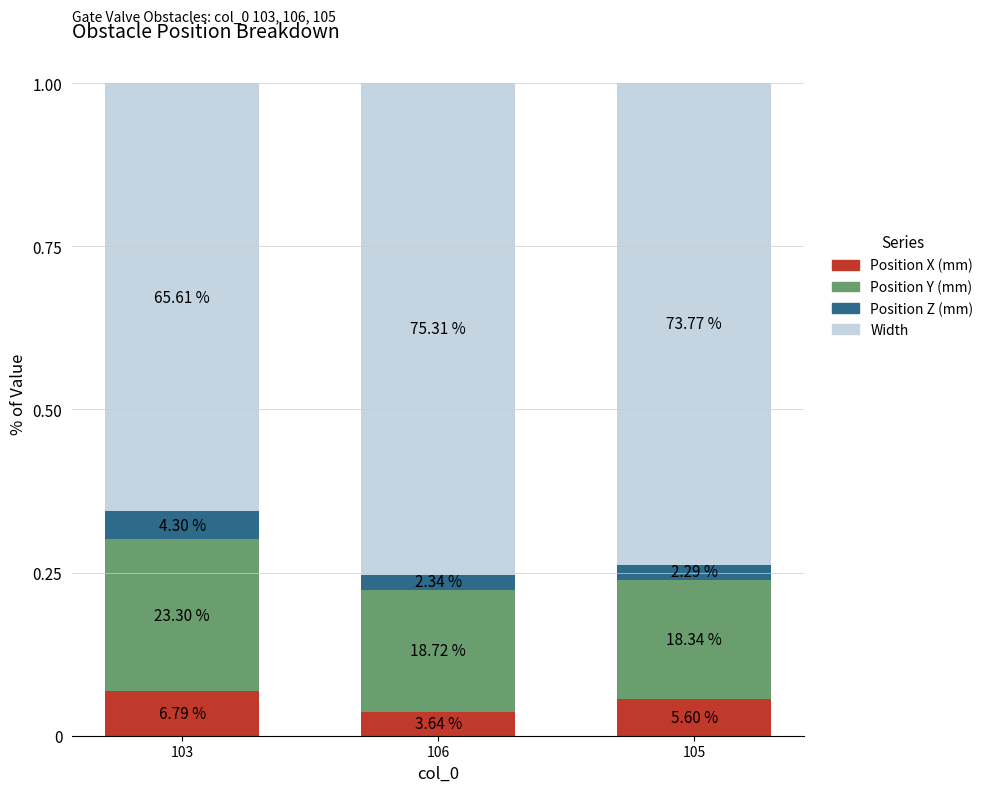

The Position Y (mm) series shows 0.1 at 106. True or false?

False